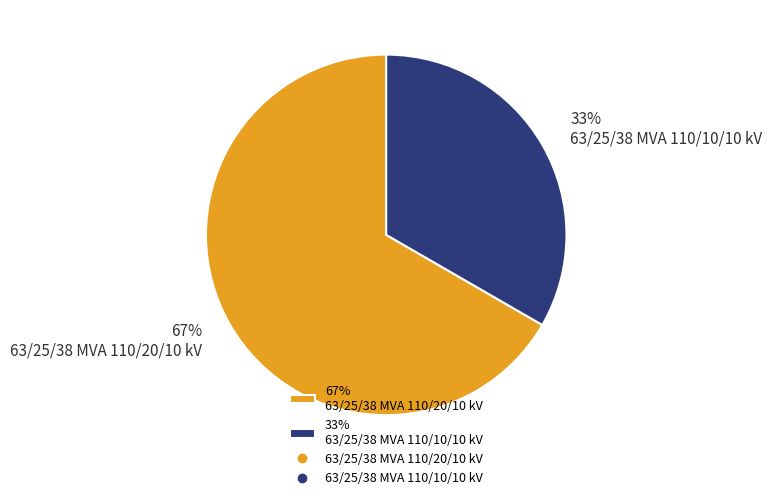

To the nearest percent, what is the combined percentage of 33% 63/25/38 MVA 110/10/10 kV and 67% 63/25/38 MVA 110/20/10 kV?

100%